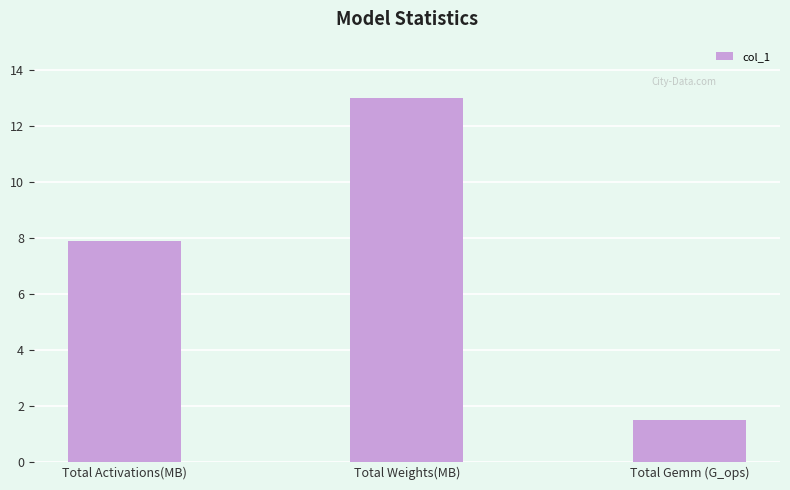

At which category does the chart reach its minimum across all series?

Total Gemm (G_ops)